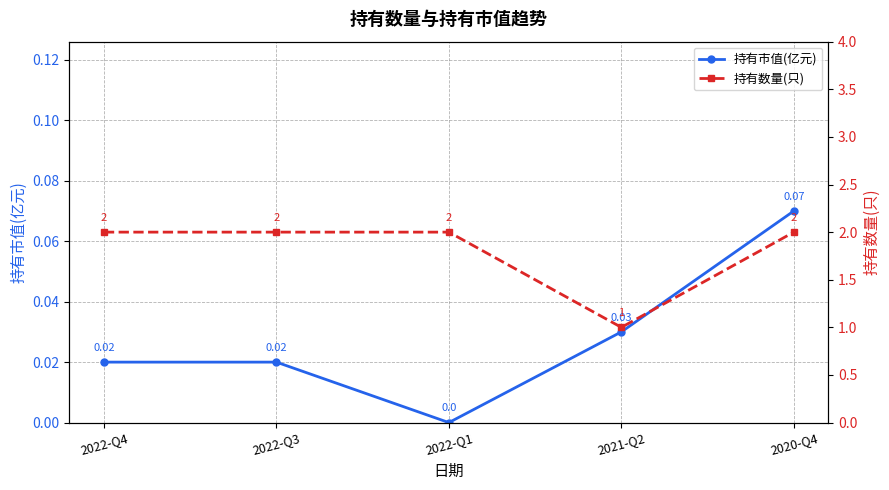

True or false: 持有数量(只) and 持有市值(亿元) cross at least once.

False